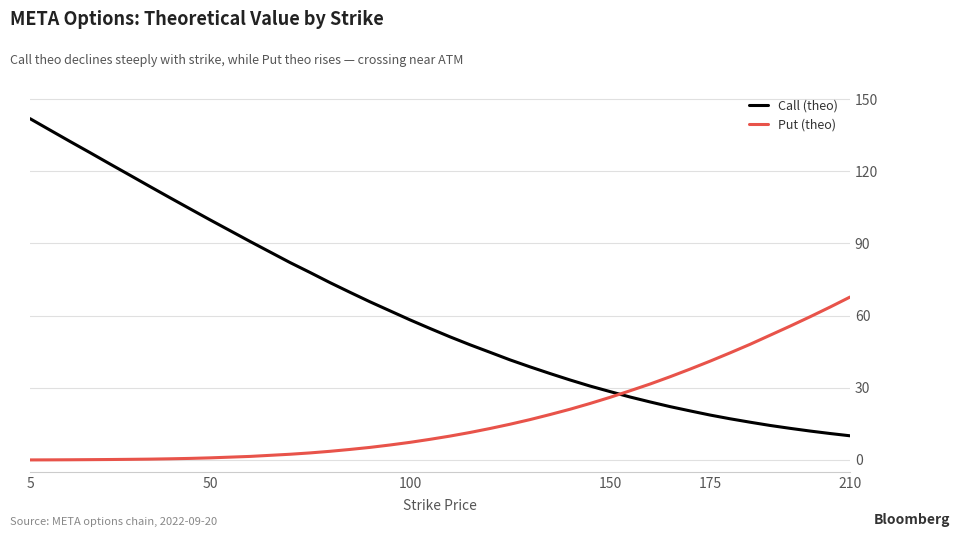

List the series in order of their overall mean, highest first.

Call (theo), Put (theo)